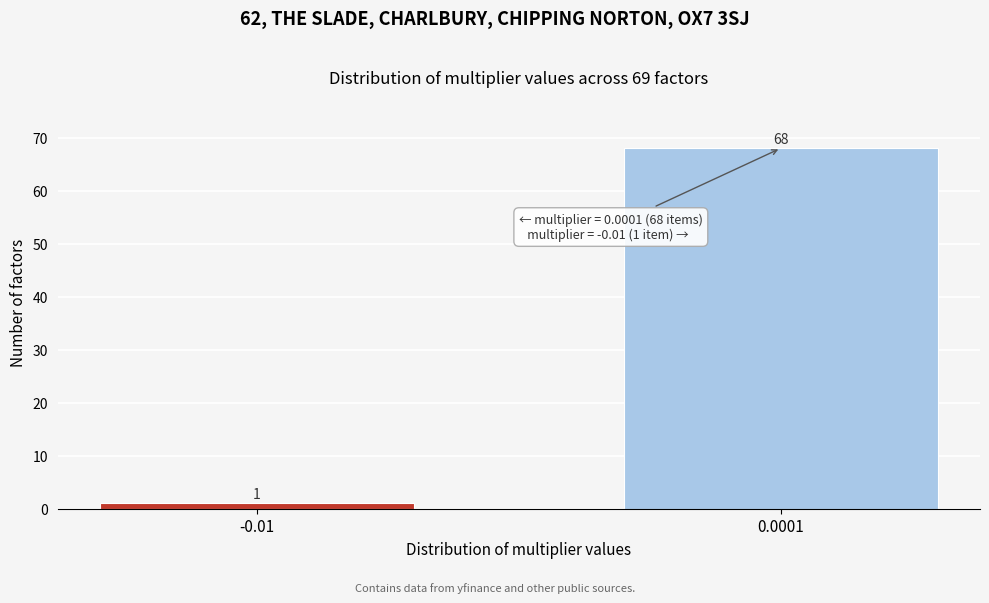

Reading left to right, extract all data points from this chart.

1	68